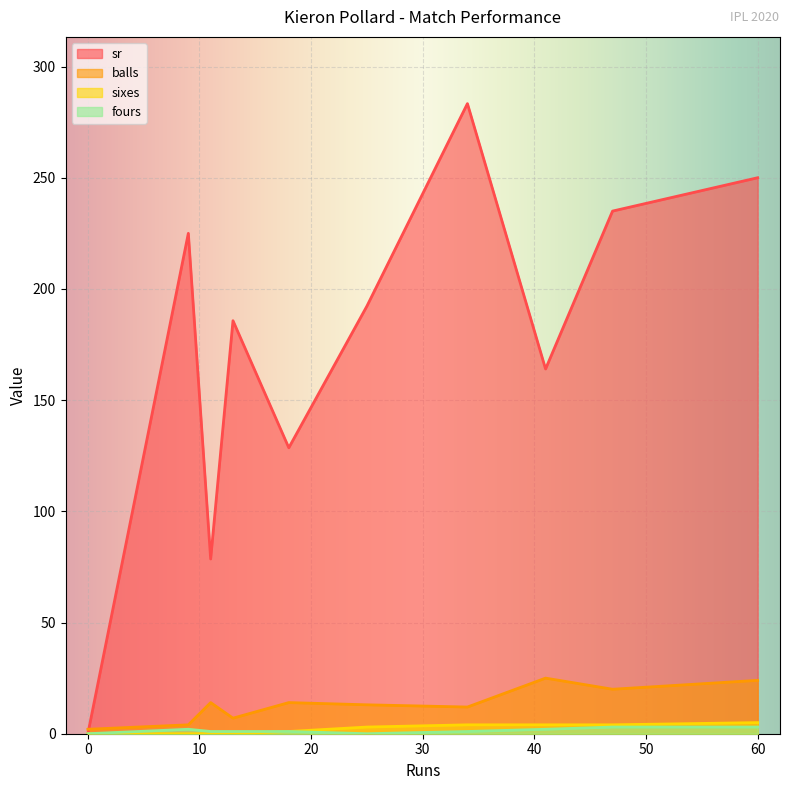

At how many categories does at least one series exceed 218?

4